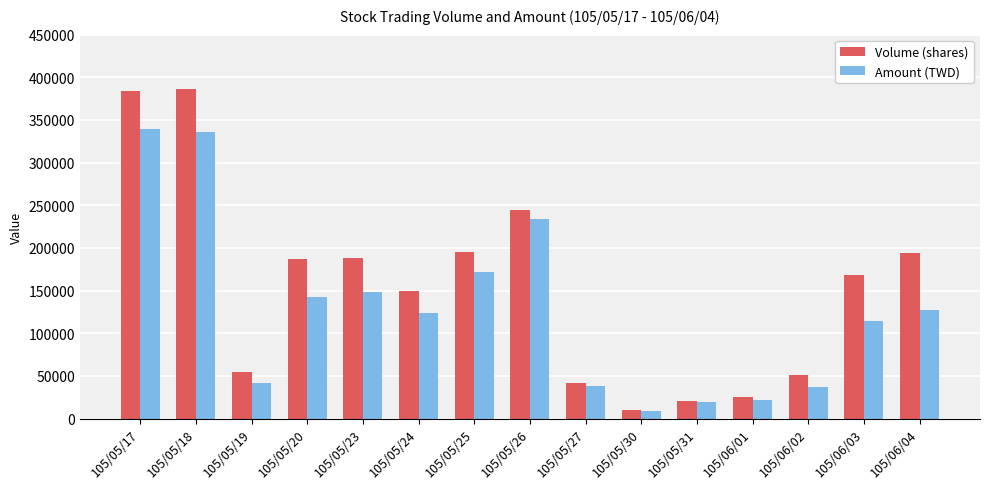

The value of Amount (TWD) at 105/05/17 is 227243. True or false?

False